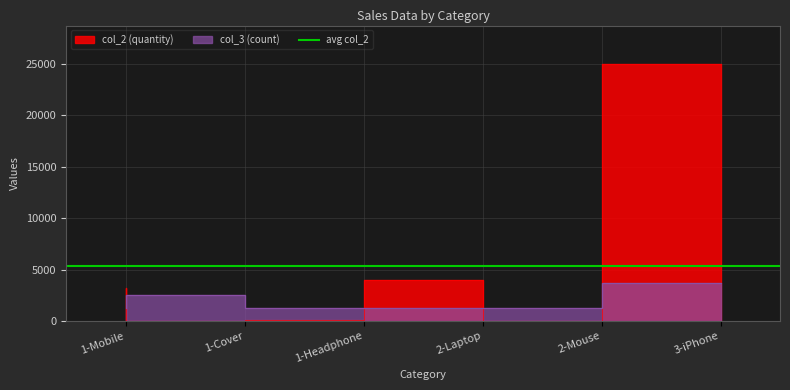

Reading right to left, transcribe all the data shown in this chart.

col_2: 25000	35	4000	130	20	3200
col_3: 3750	1250	1250	1250	2500	1250